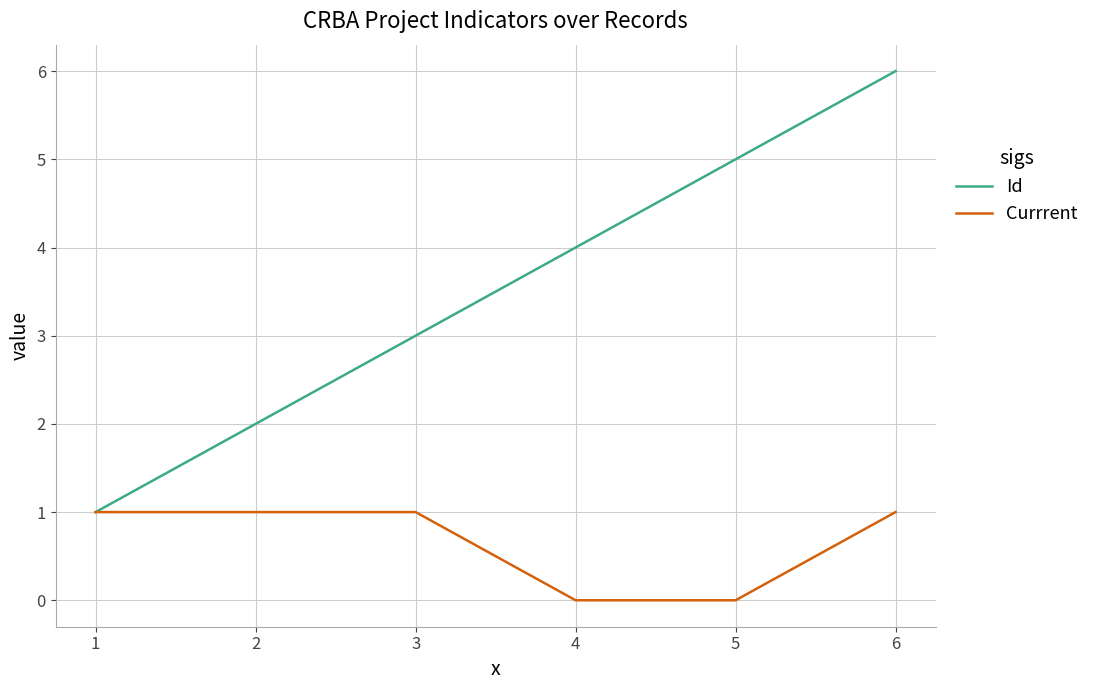

Rank the categories by Id value from highest to lowest.

6, 5, 4, 3, 2, 1